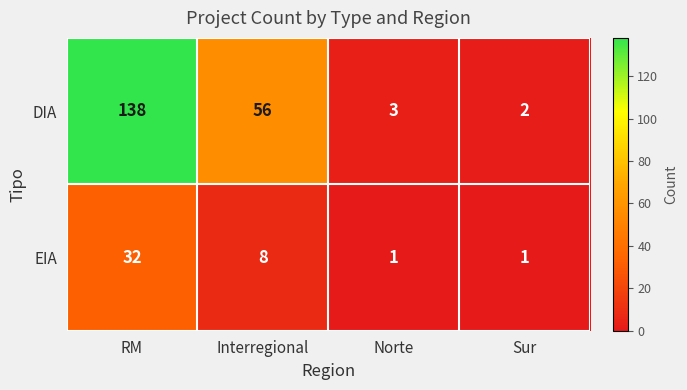

At Norte, list the series in order from largest to smallest.

DIA, EIA